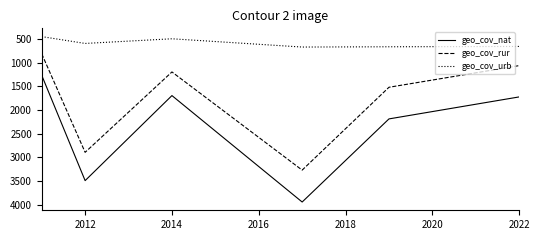

Which series has the widest spread of values?

geo_cov_nat